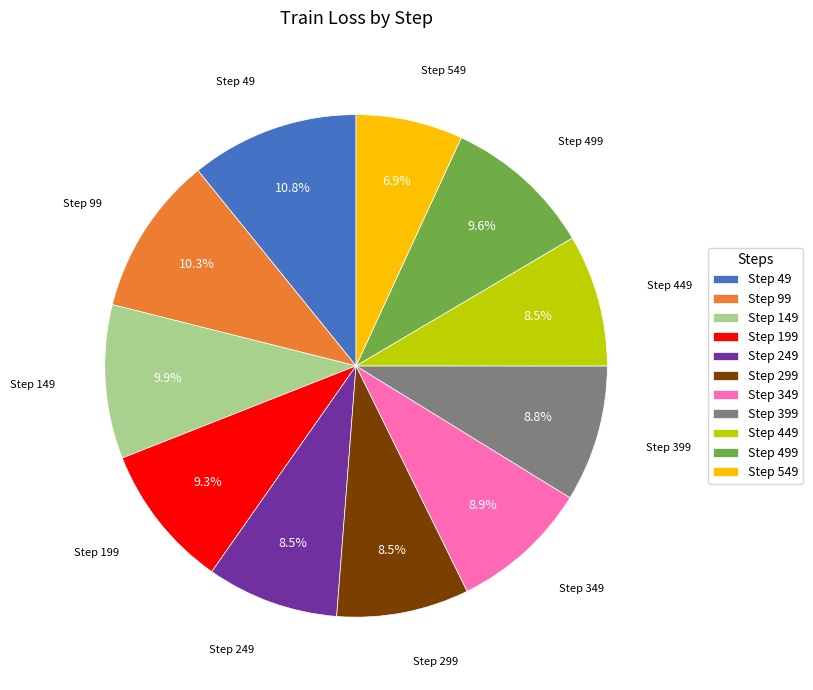

Does any single category account for the majority?

No